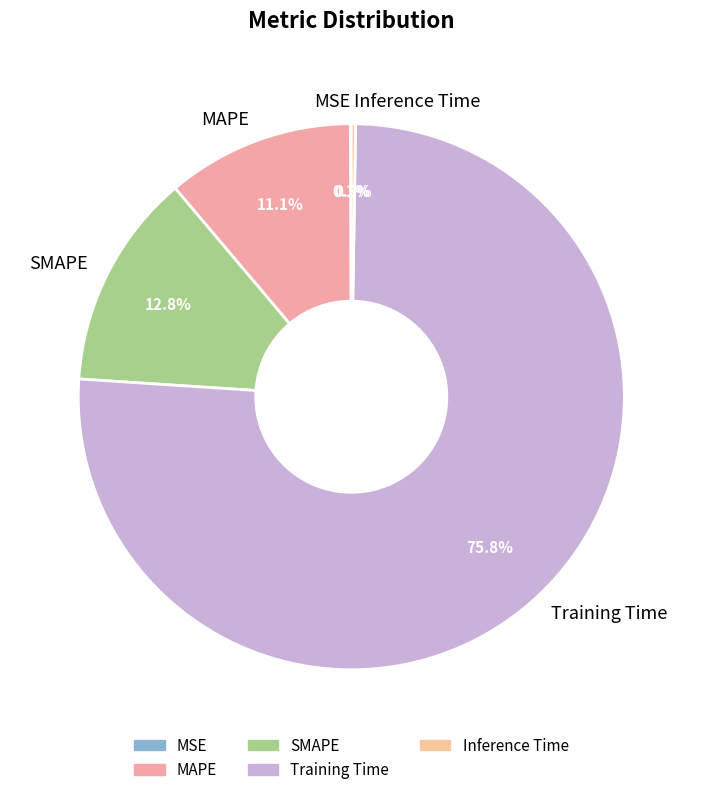

How much of the chart is everything except MAPE?

88.9%